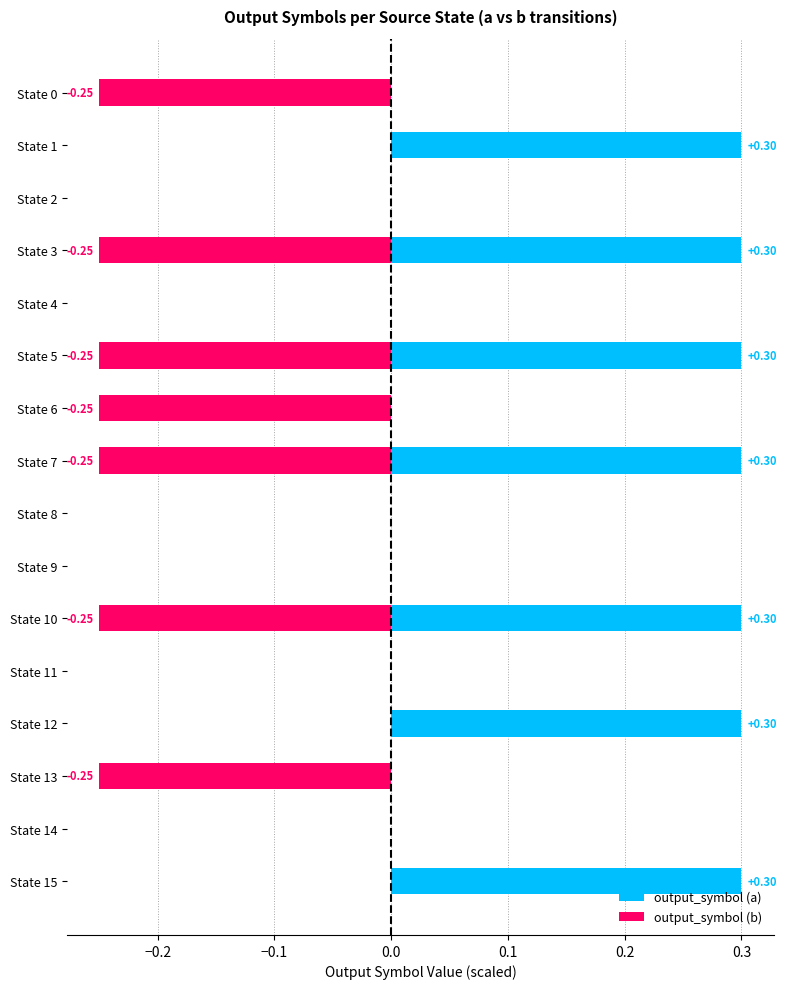

At State 6, list the series in order from largest to smallest.

output_symbol (a), output_symbol (b)